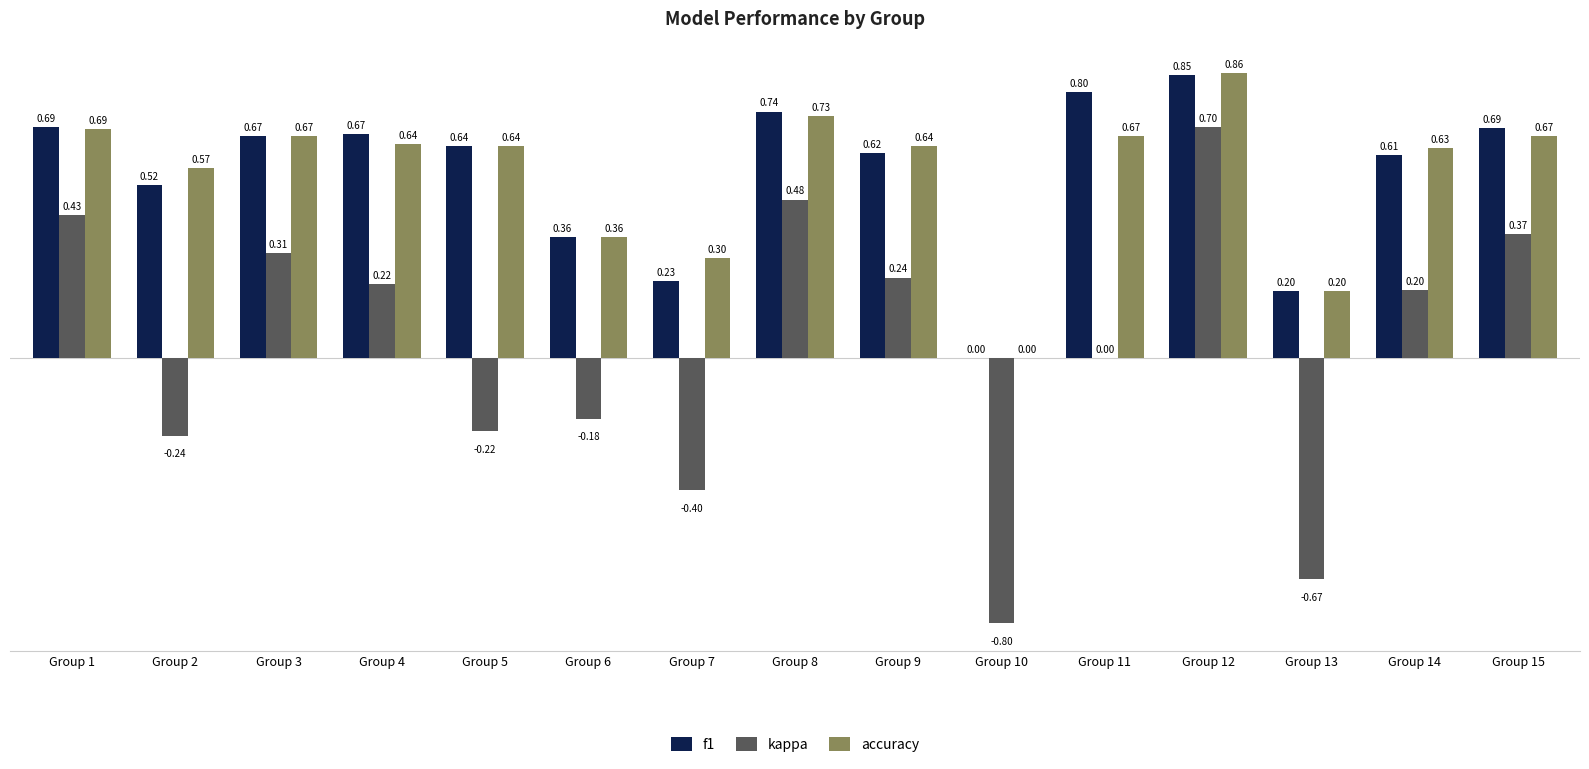

Which series changed the most between Group 5 and Group 14?

kappa